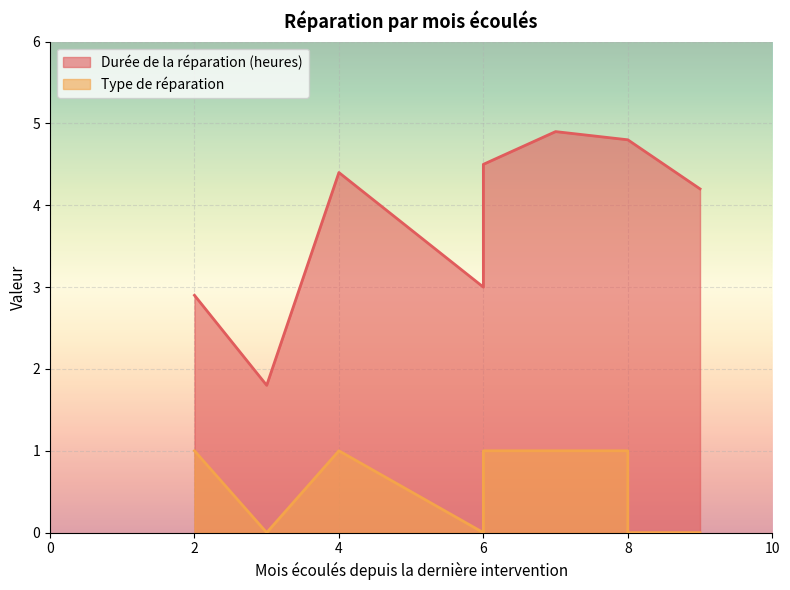

What is the label of the 7th point from the left?

9